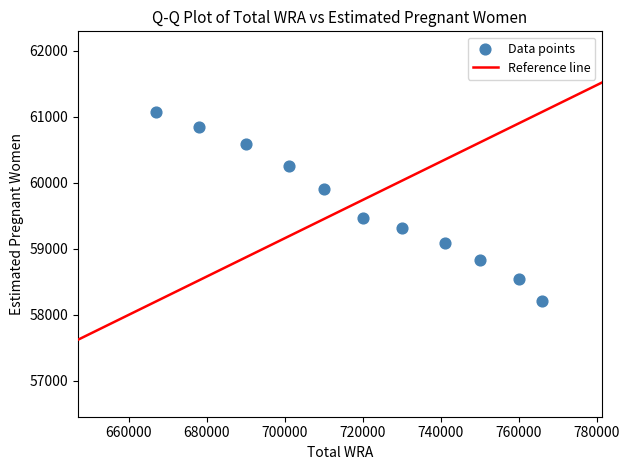

What is the range of X values (max minus min)?

99000.0